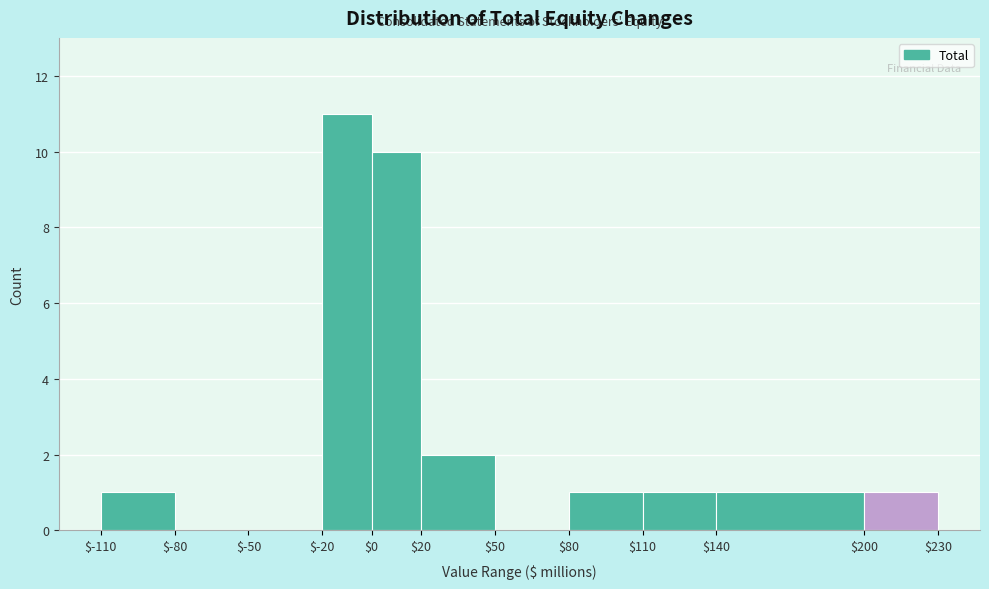

Over which range of the x-axis is the bar tallest?

$-20 to $0